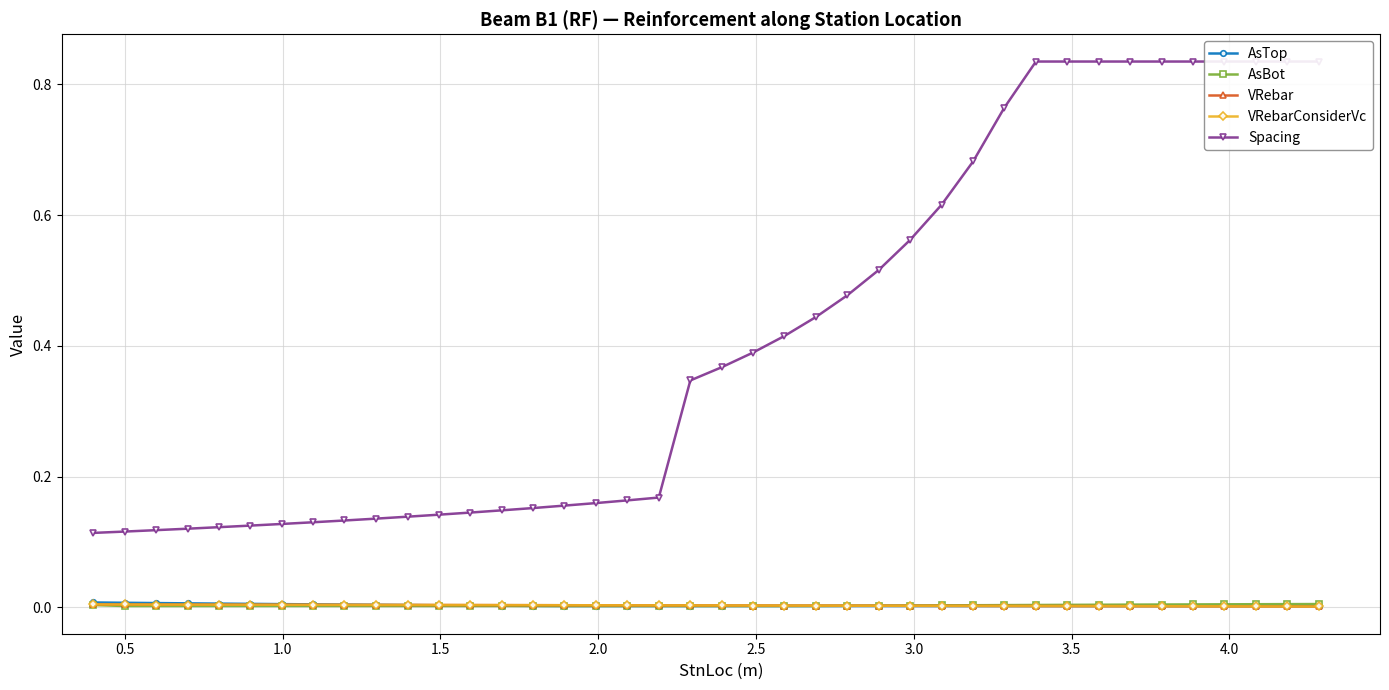

What are all the series names shown in the legend?

AsTop, AsBot, VRebar, VRebarConsiderVc, Spacing